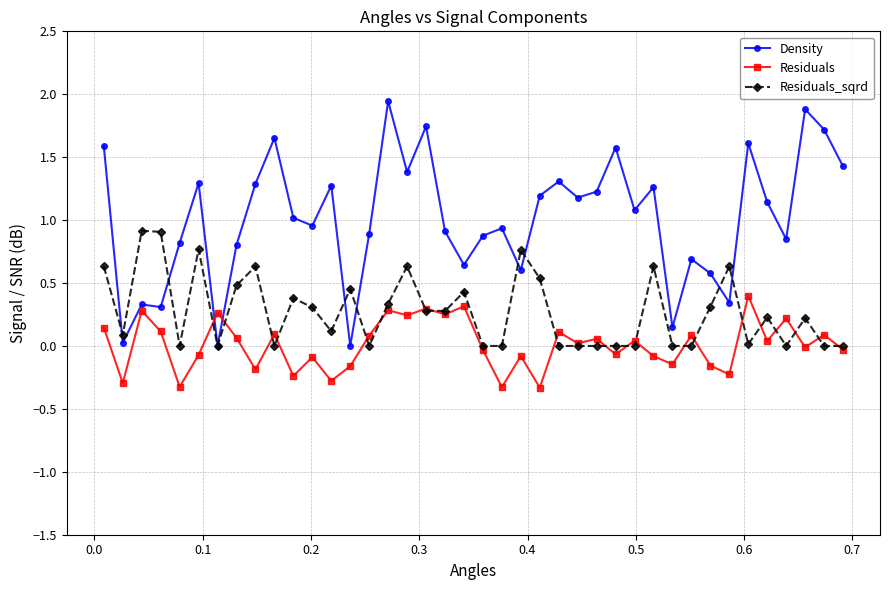

Rank the series by their maximum value, from highest to lowest.

Density, Residuals_sqrd, Residuals